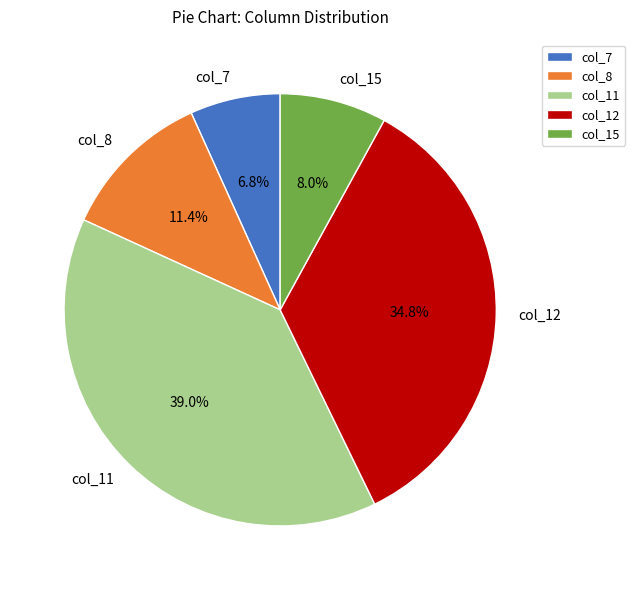

How many slices are in this pie chart?

5